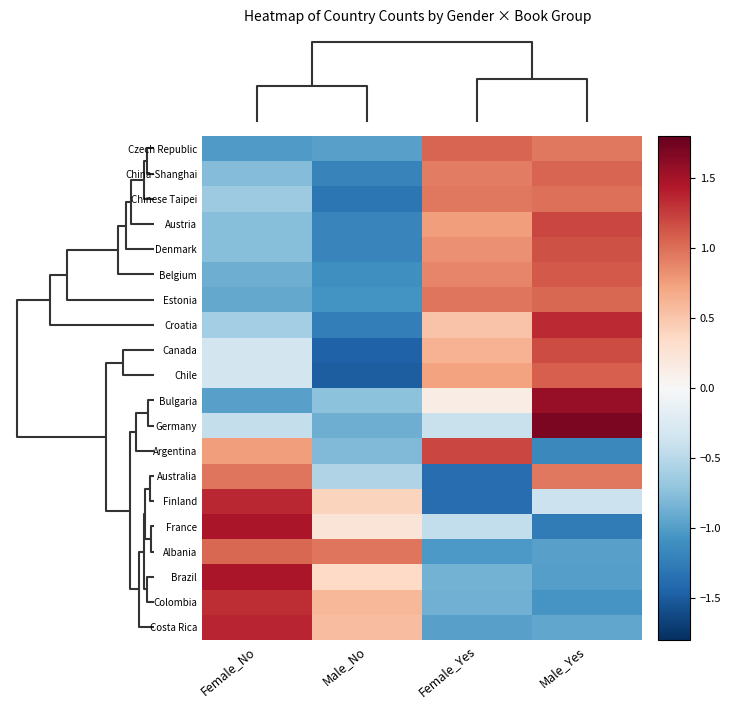

Which label corresponds to the largest value in the chart?

Male_Yes